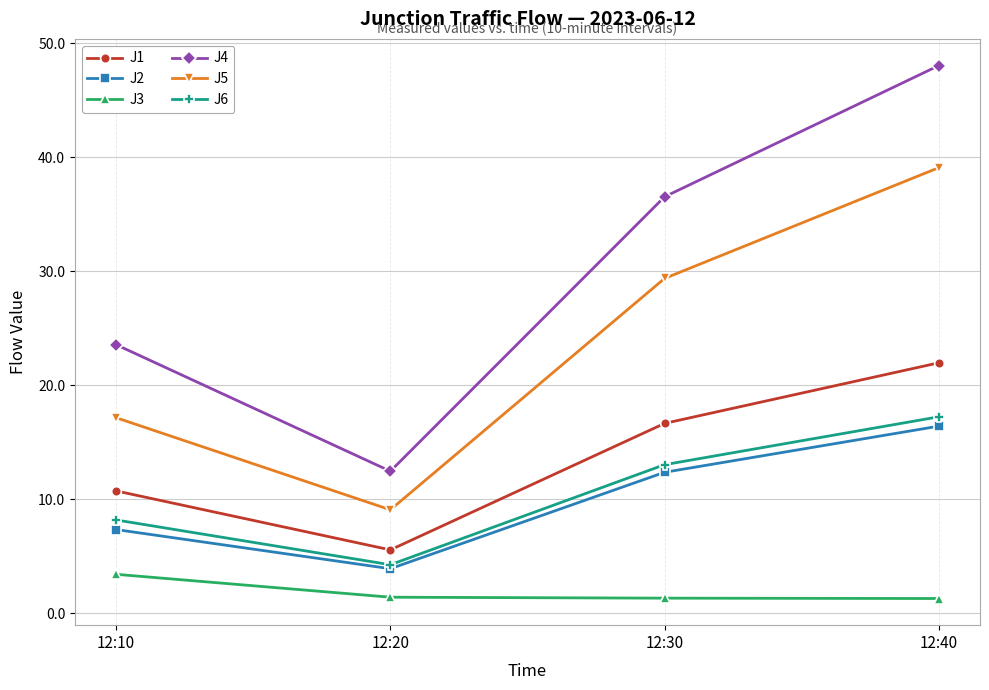

What is the value of the J6 point at the 2nd from the left?

4.2